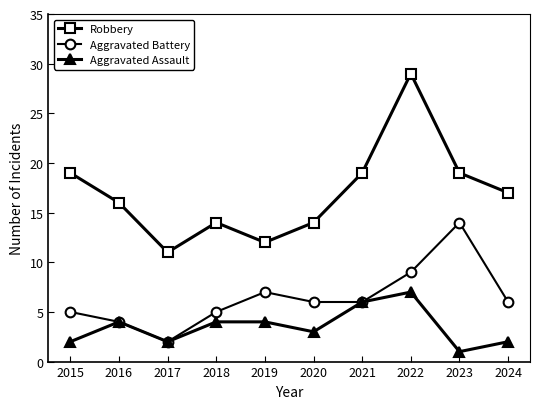

Does the chart have visible grid lines?

No